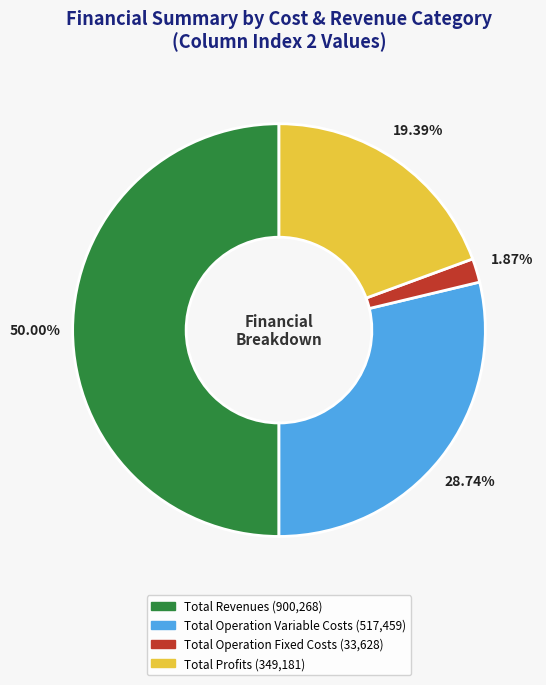

Count the number of slices in the pie.

4